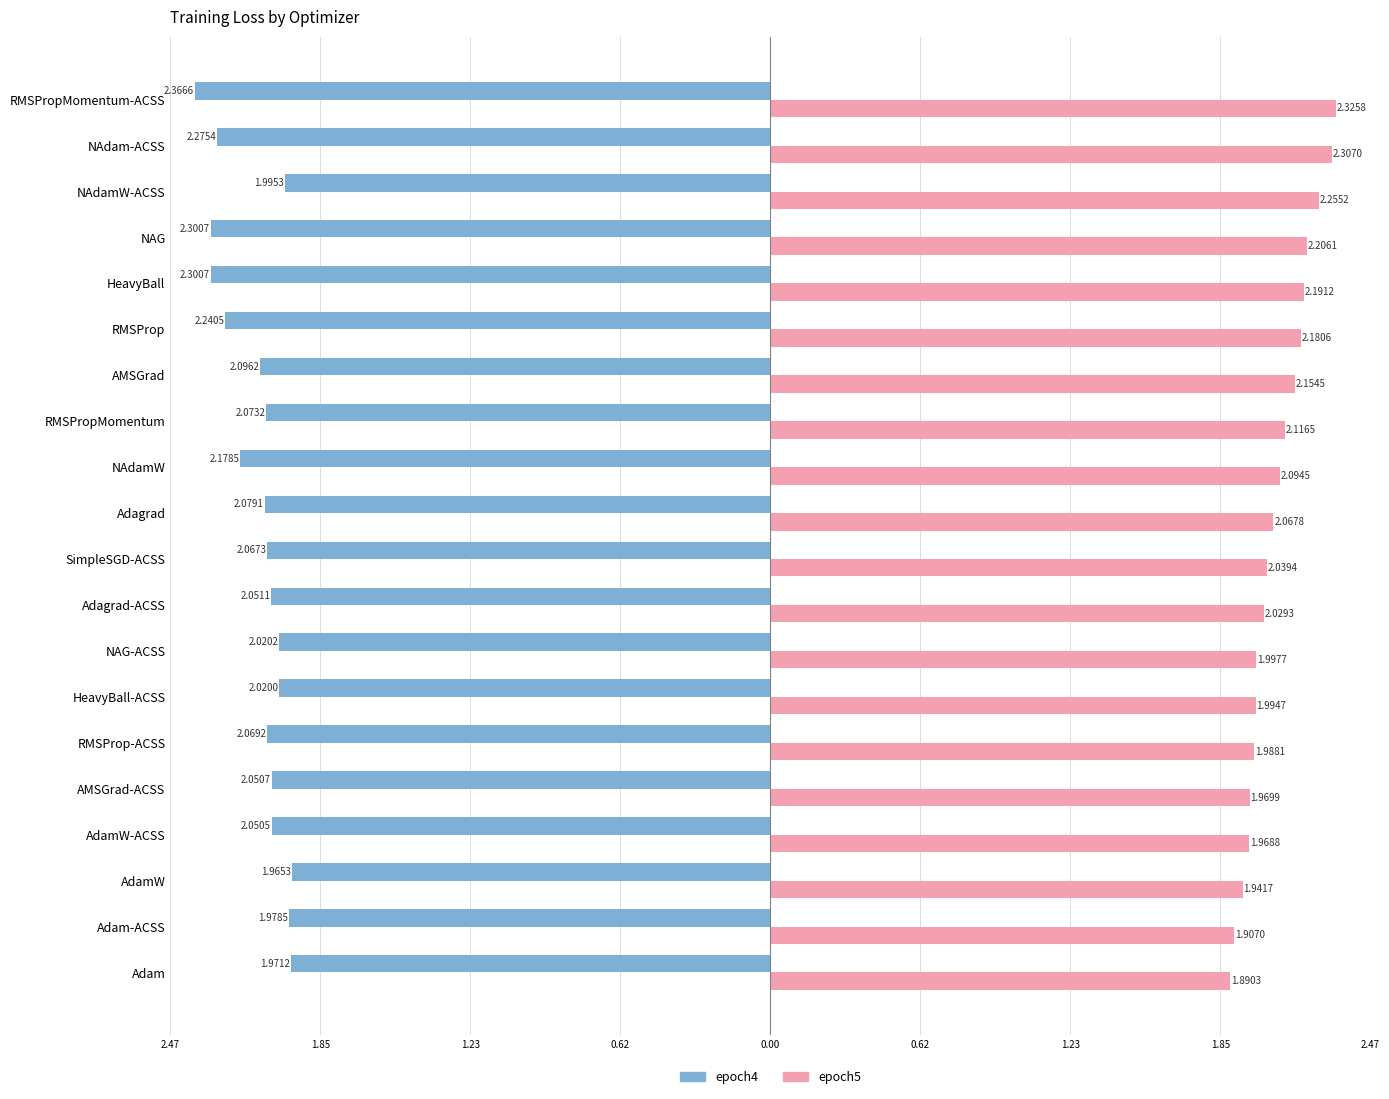

How many bars are there in each group?

2